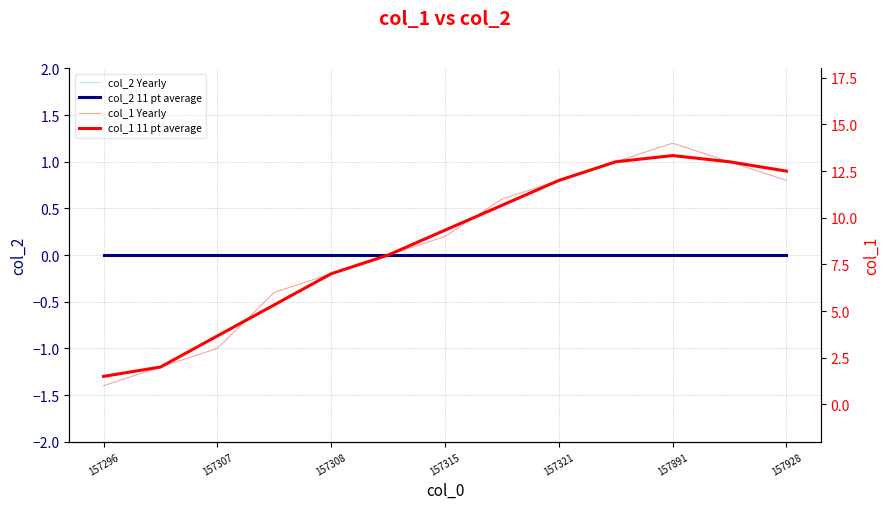

How many values in the col_1 11 pt average series exceed 9?

7